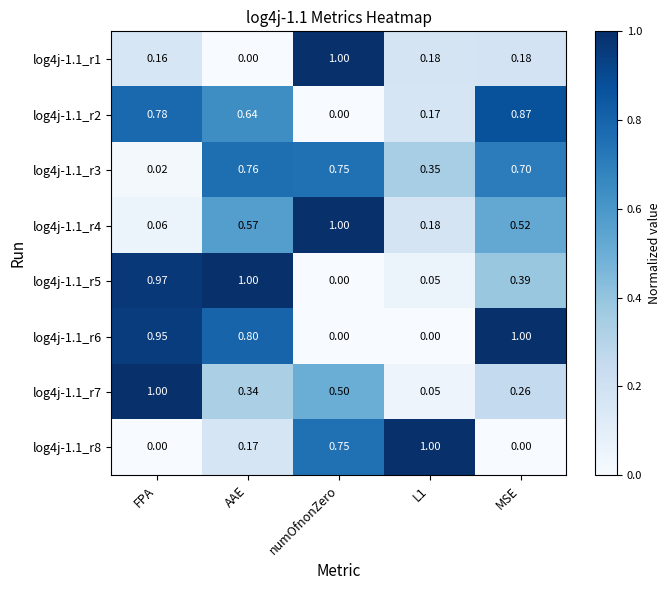

Is the value of log4j-1.1_r7 at L1 greater than the value of log4j-1.1_r2 at MSE?

No